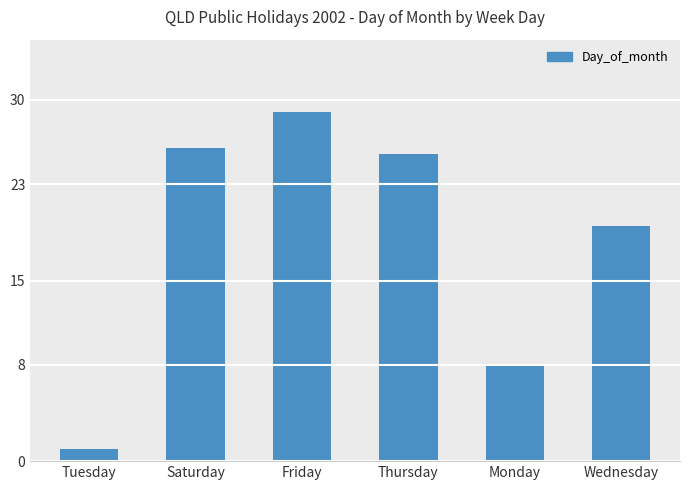

True or false: the data shows 1.0 at Tuesday.

True